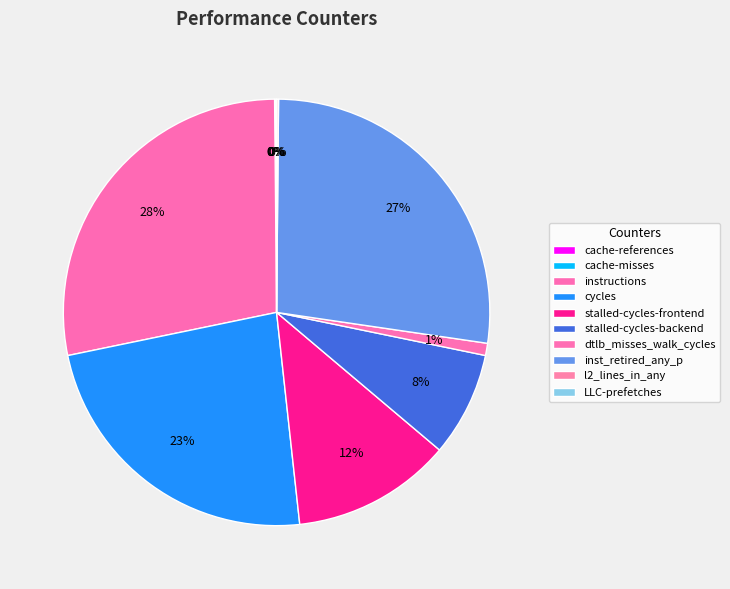

Count the number of slices in the pie.

10